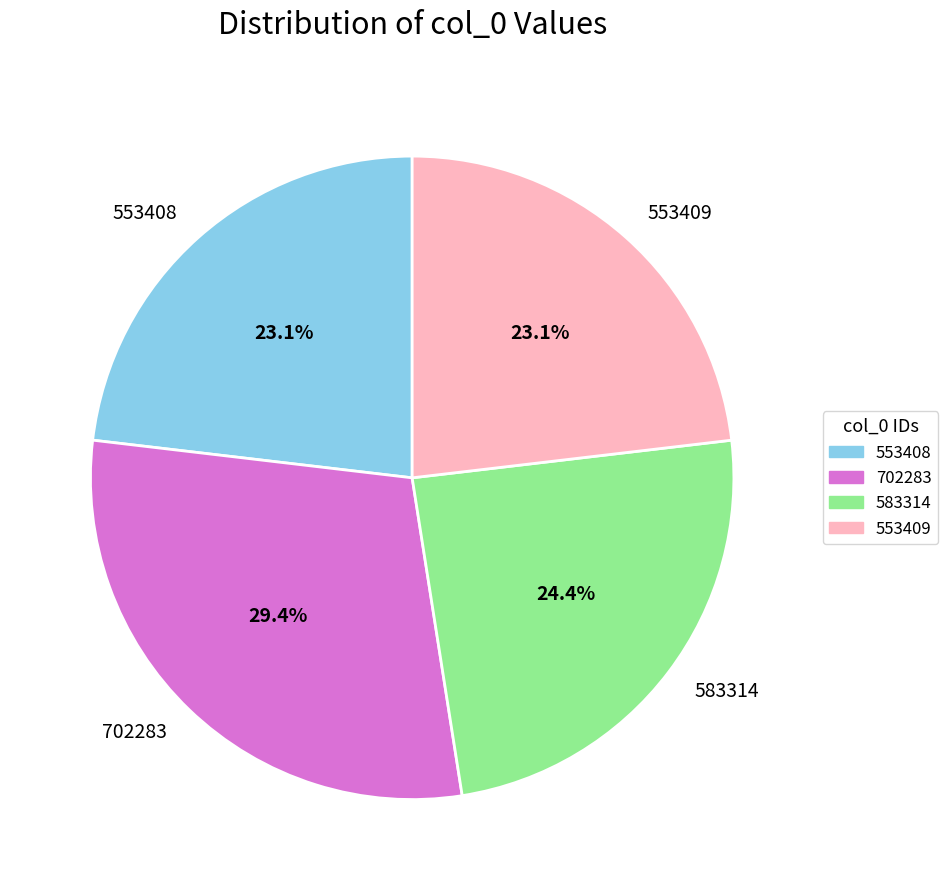

How much of the chart is everything except 553409?

76.9%